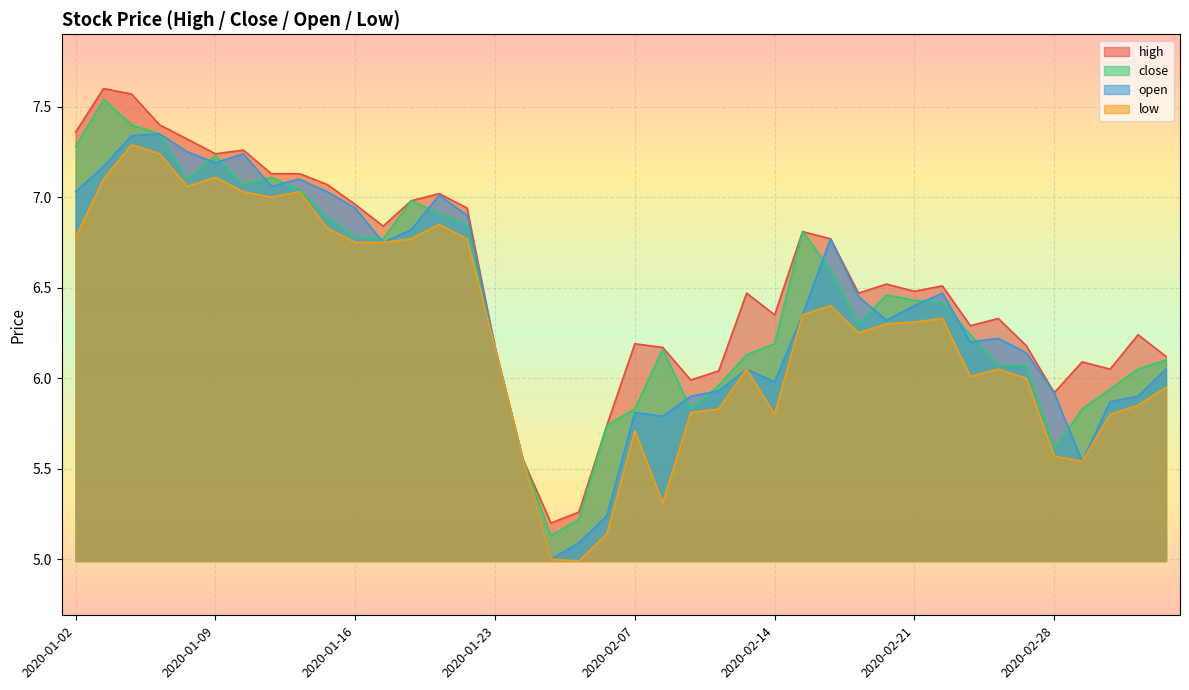

At how many categories does at least one series exceed 7?

11